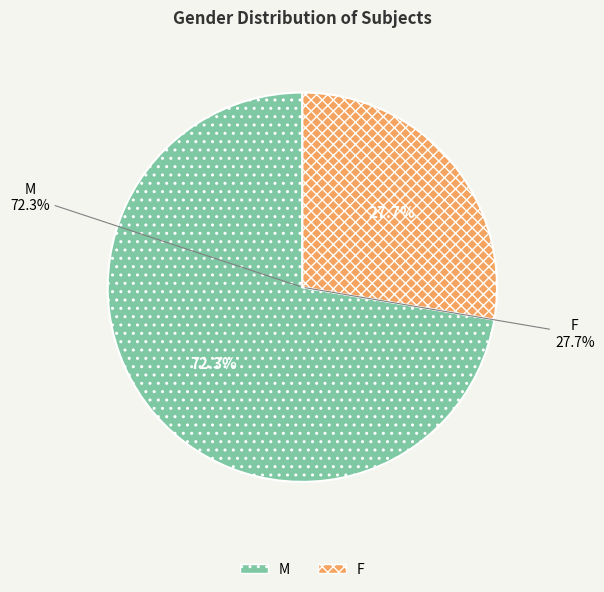

Which slice represents more than half of the pie?

M